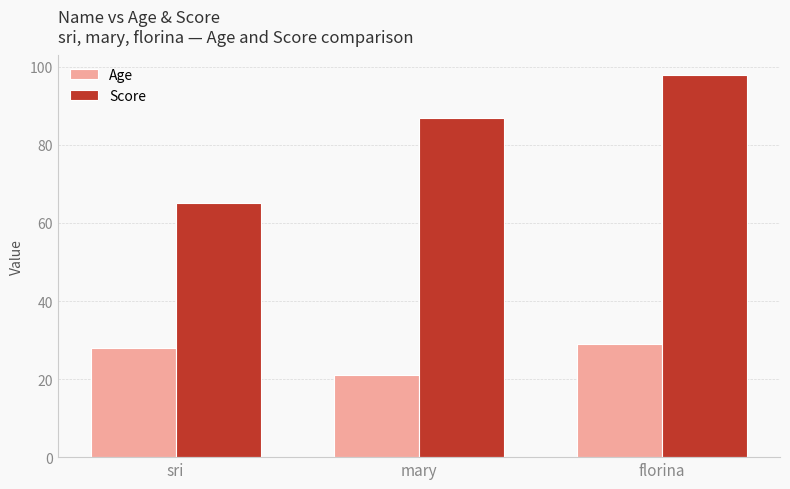

What are all the series names shown in the legend?

Age, Score